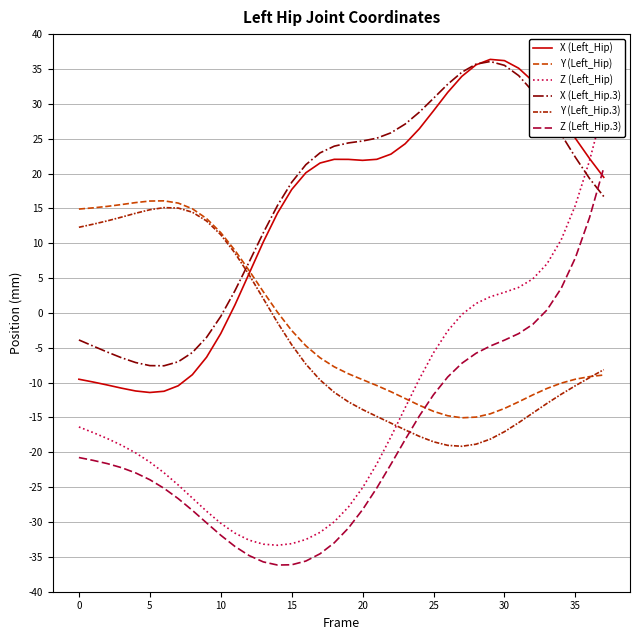

What is the spread (max minus min) of values at 28?

54.5